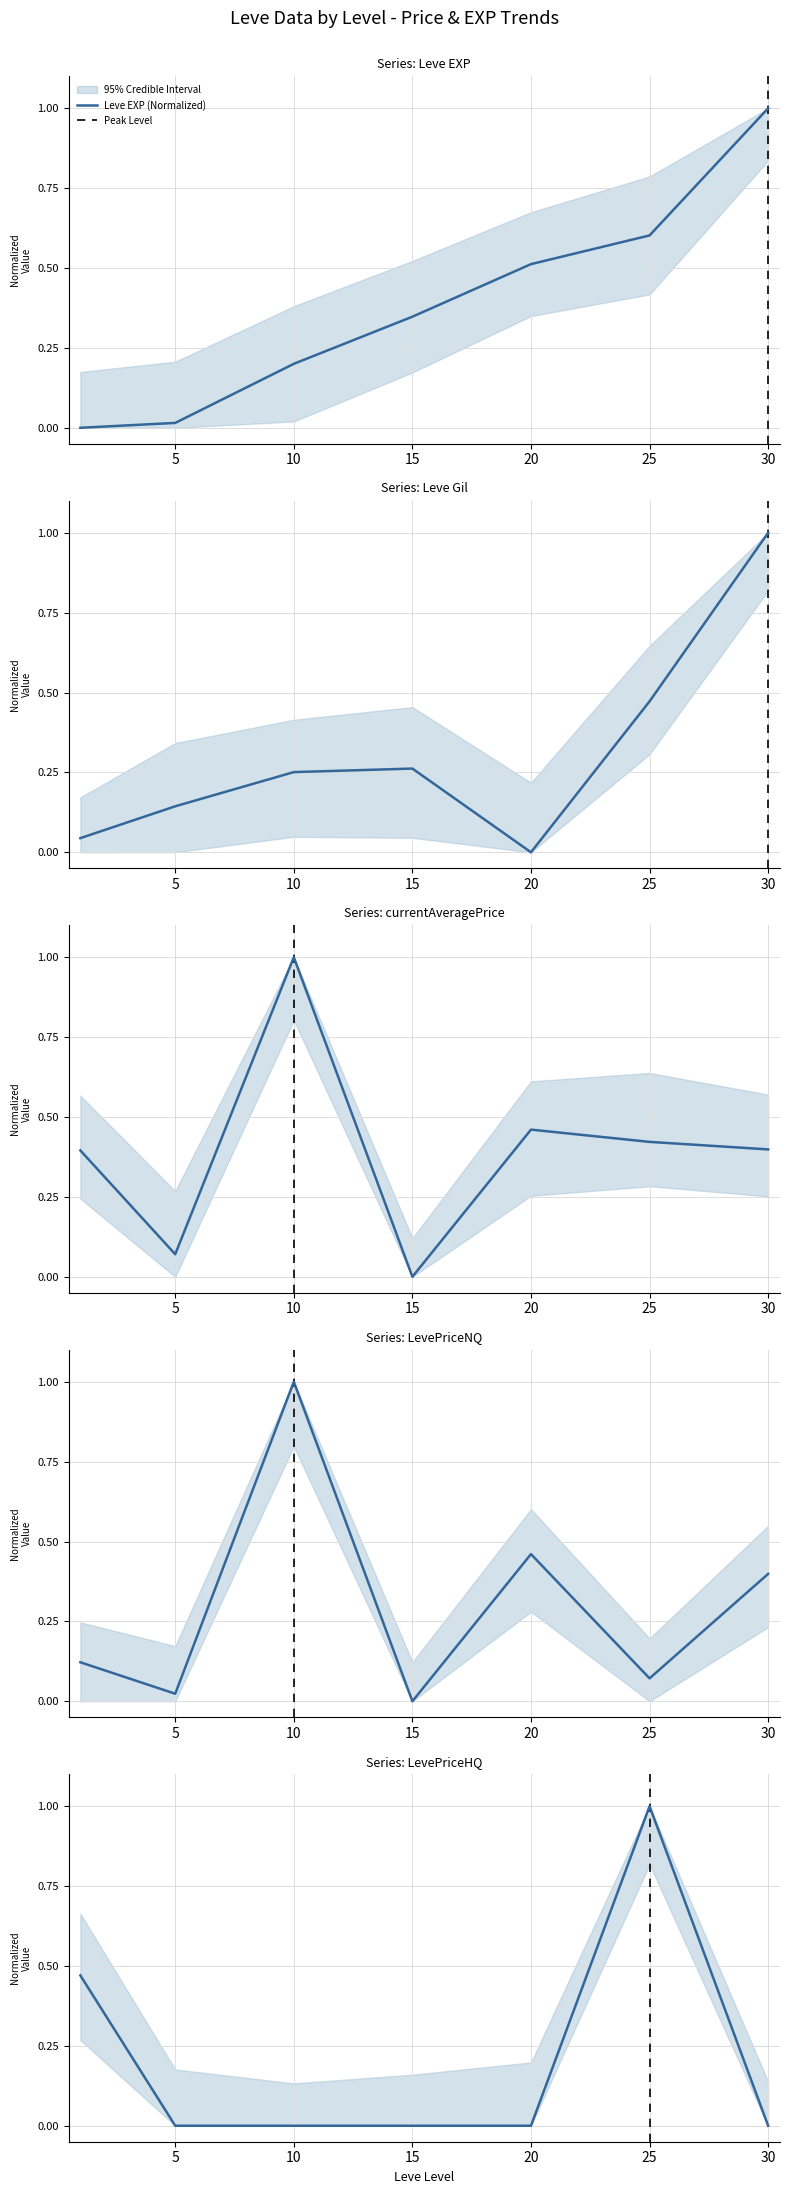

How many data points in Leve EXP are above 0?

6